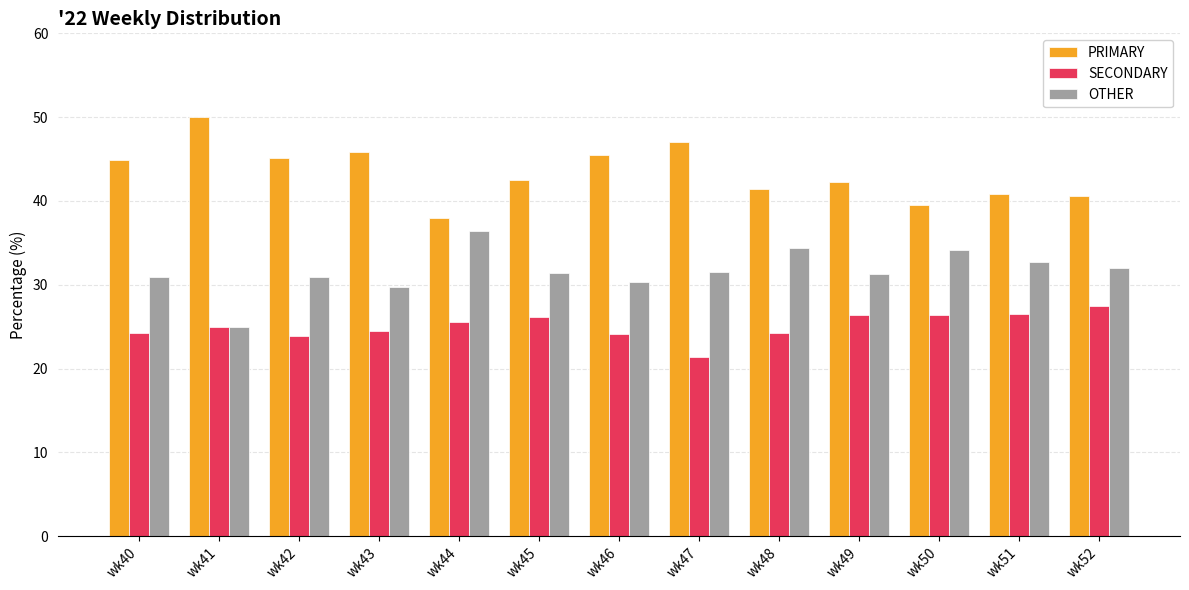

What is the spread (max minus min) of values at wk45?

16.3